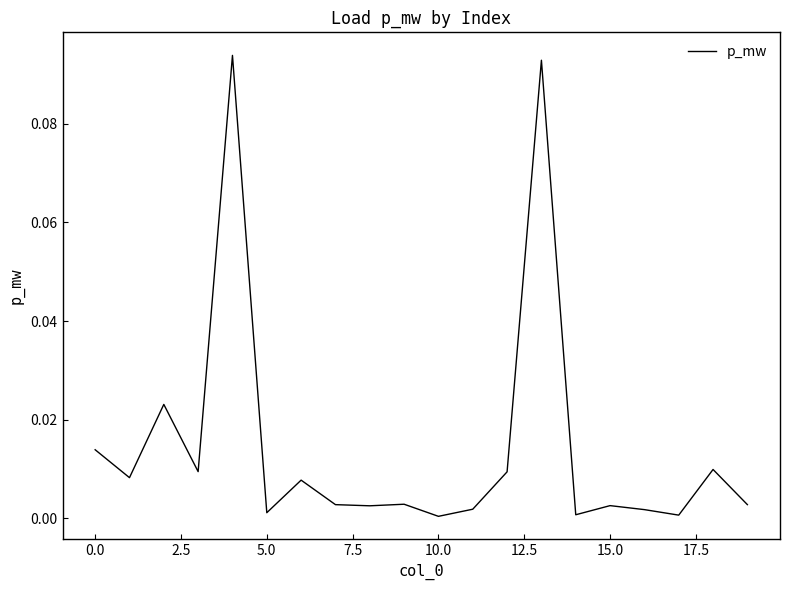

True or false: the data has more than 2 interior local peaks.

True